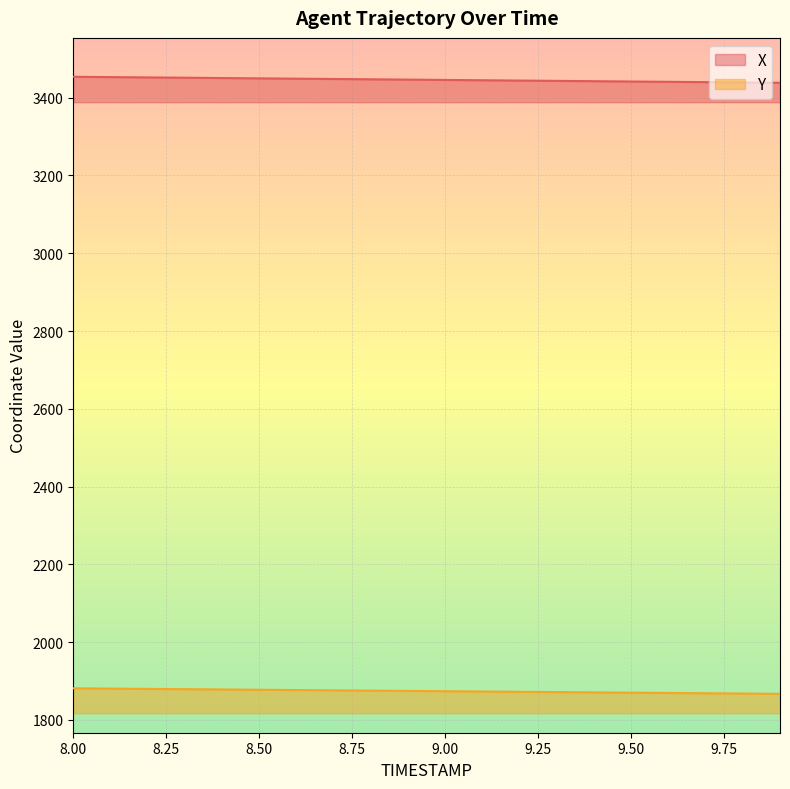

The value of Y at 9.50 is 1870.0. True or false?

True